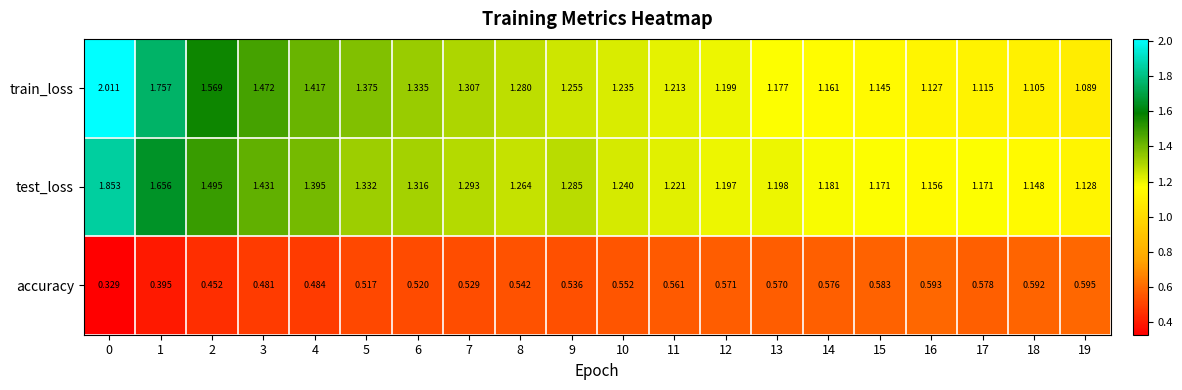

At 18, list the series in order from smallest to largest.

accuracy, train_loss, test_loss